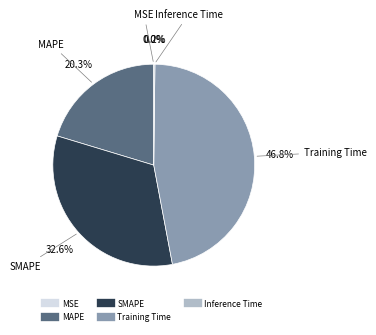

What is the largest slice in the pie chart?

Training Time